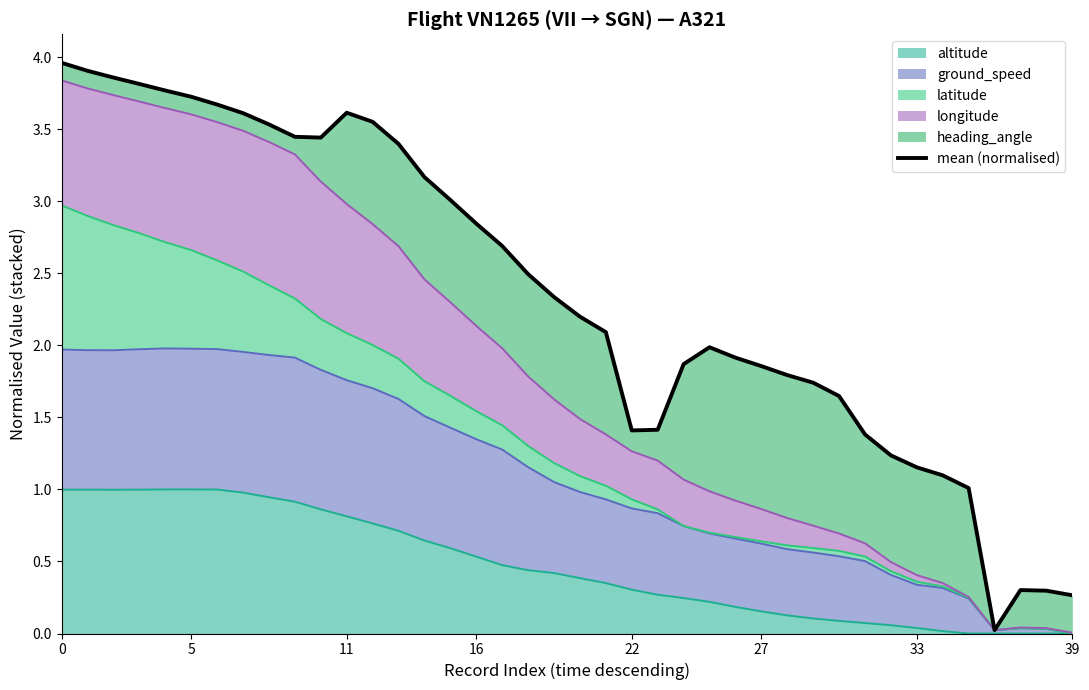

Reading right to left, list all the values displayed in this chart.

0.3	0.3	0.3	0.0	1.0	1.1	1.2	1.2	1.4	1.6	1.7	1.8	1.9	1.9	2.0	1.9	1.4	1.4	2.1	2.2	2.3	2.5	2.7	2.8	3.0	3.2	3.4	3.6	3.6	3.4	3.4	3.5	3.6	3.7	3.7	3.8	3.8	3.9	3.9	4.0